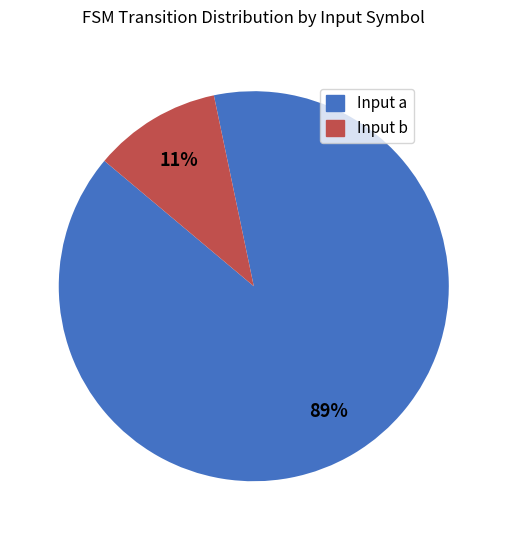

Is it true that Input b is 3% of the pie?

False